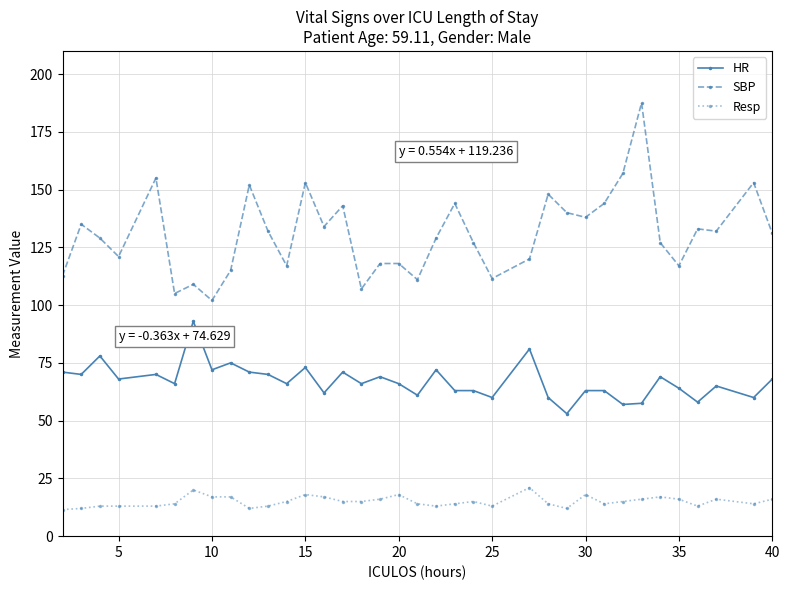

Rank the series by their average value, from highest to lowest.

SBP, HR, Resp